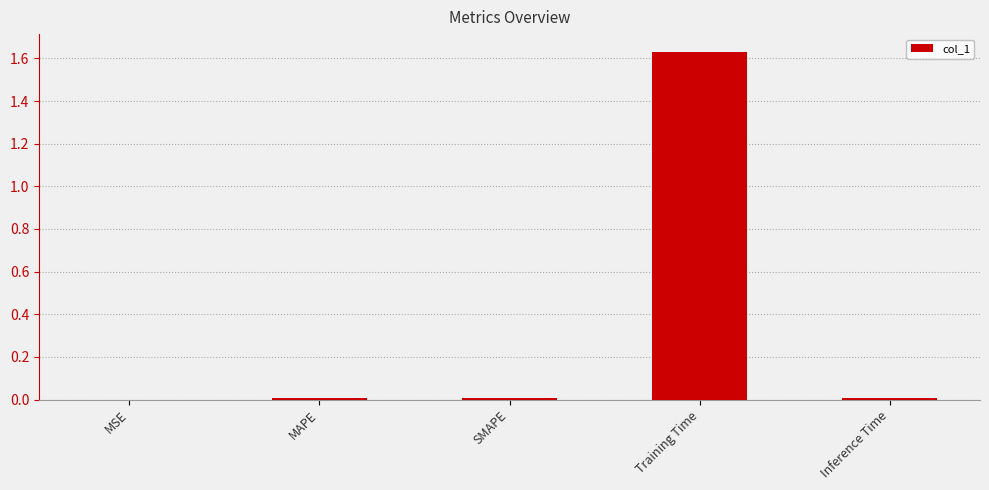

Are the bars grouped side by side (vs. stacked)?

No